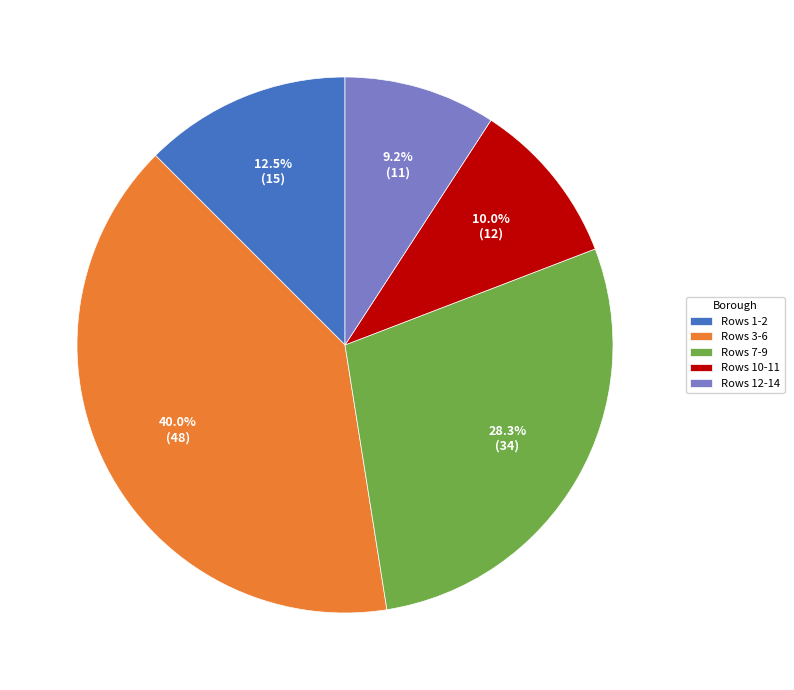

Between Rows 10-11 and Rows 3-6, which is larger?

Rows 3-6